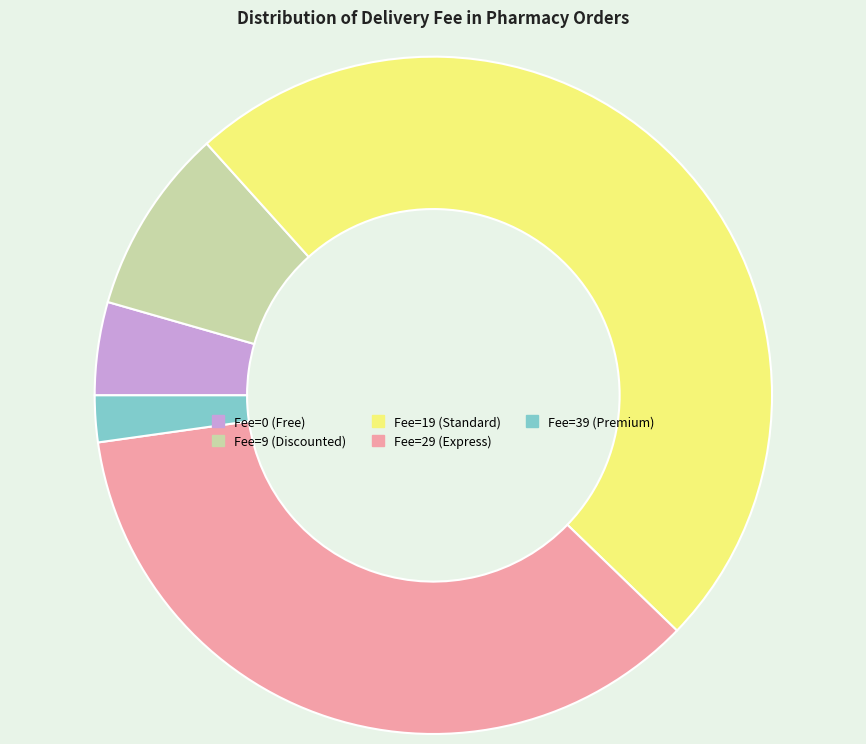

Is there a majority slice in this chart?

No